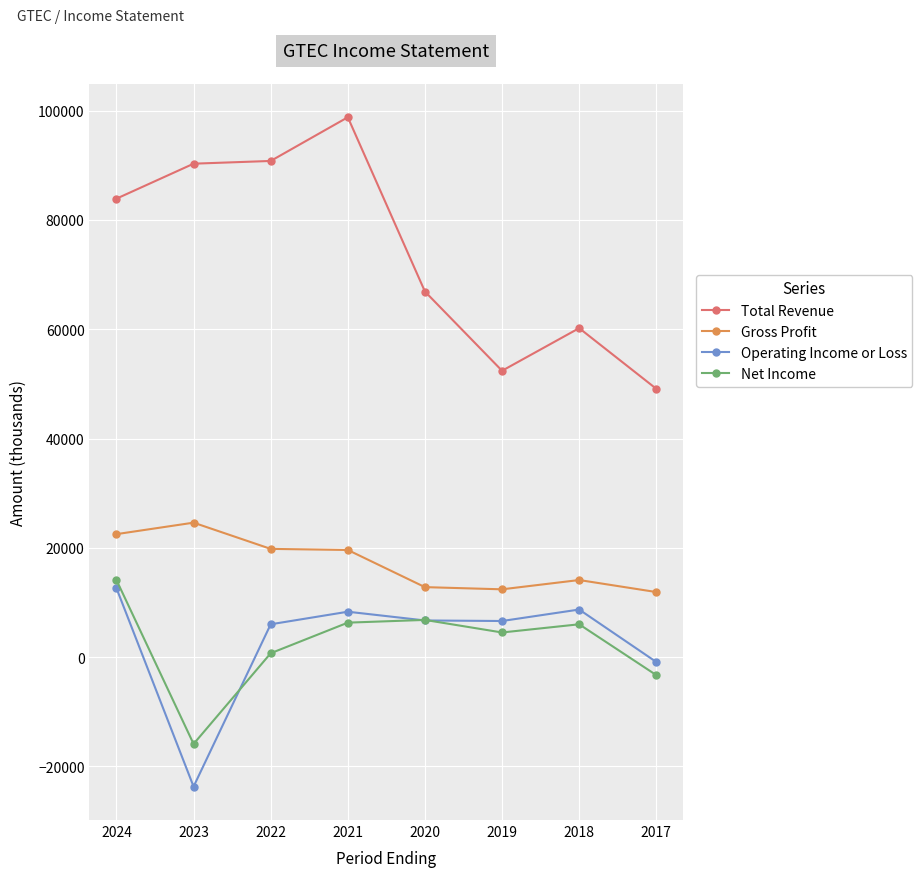

At which category does Gross Profit reach its first local peak?

2023